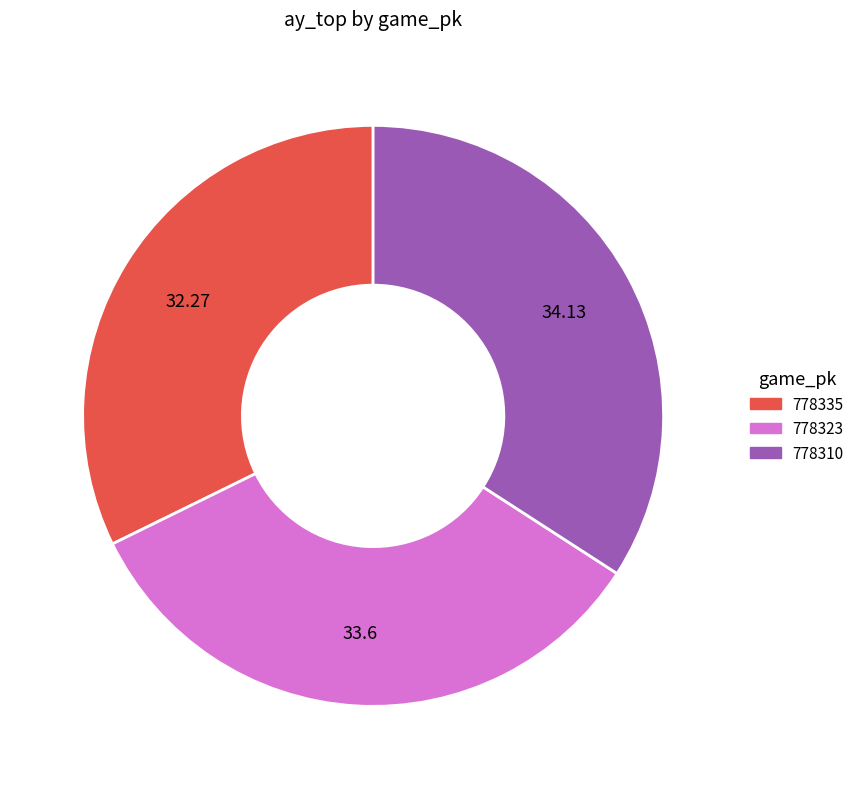

True or false: 778310 accounts for 34% of the total.

True